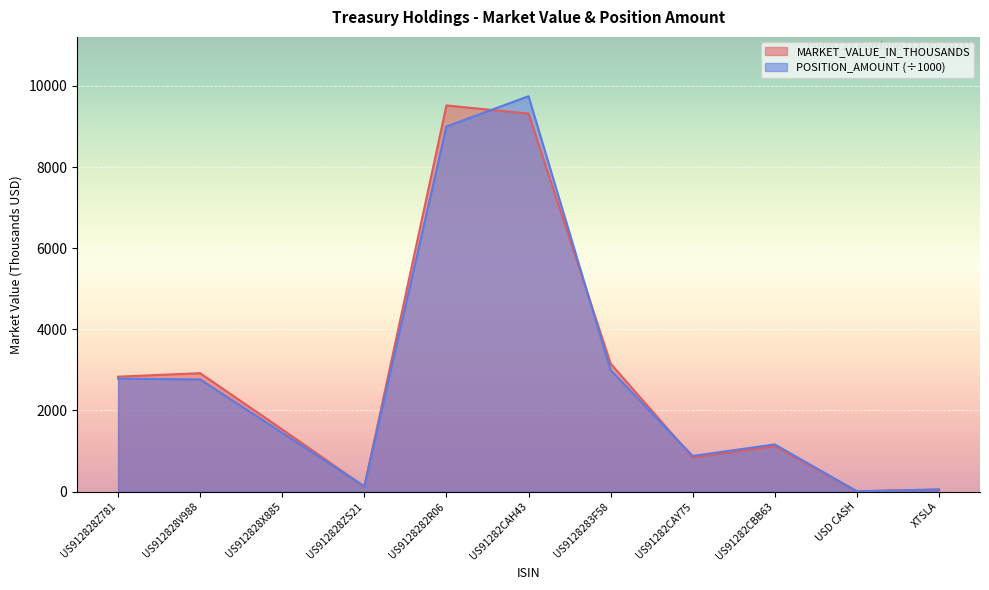

What is the approximate value of MARKET_VALUE_IN_THOUSANDS at US912828Z781?

2832.0